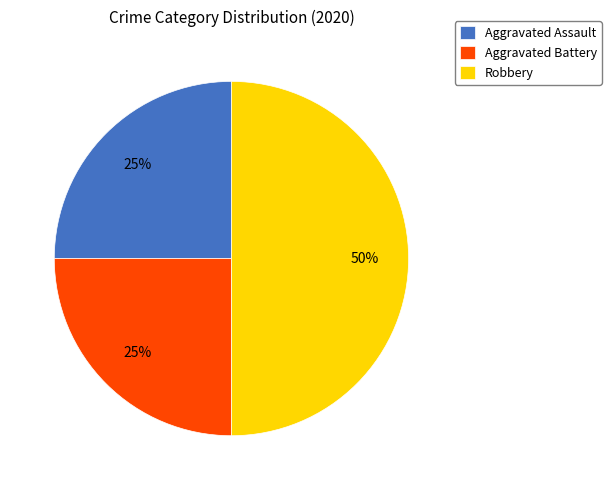

Is Aggravated Assault the majority of the pie?

No